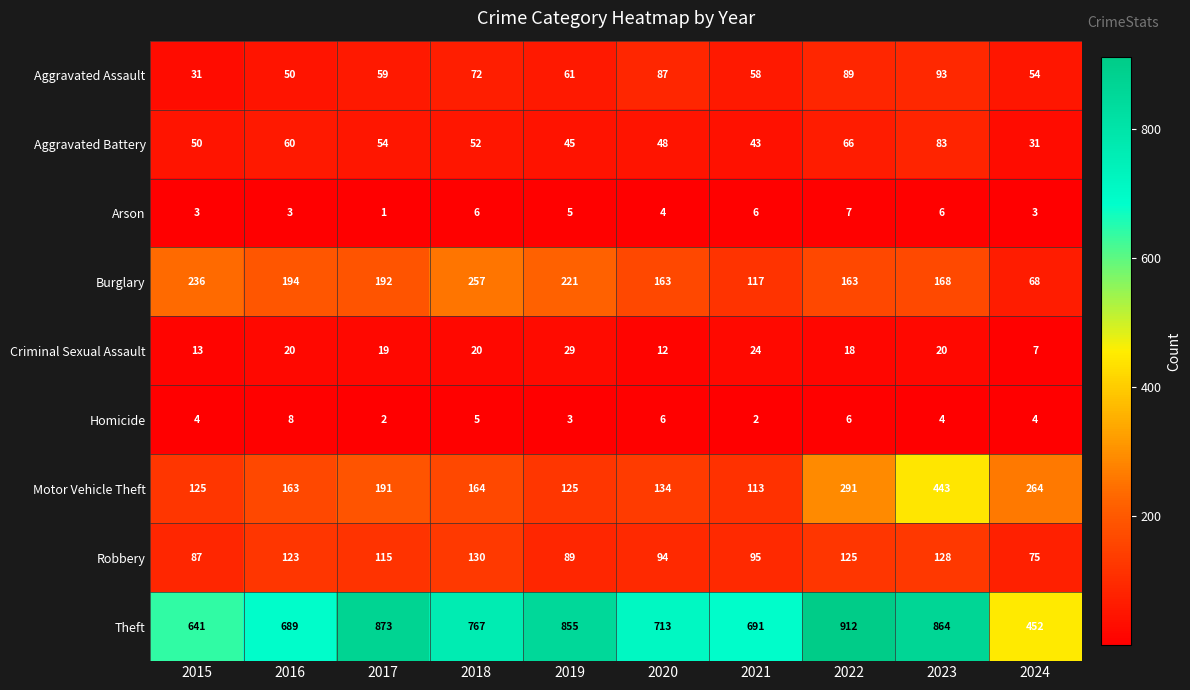

What value does the Theft series have at 2021, to the nearest 5?

690